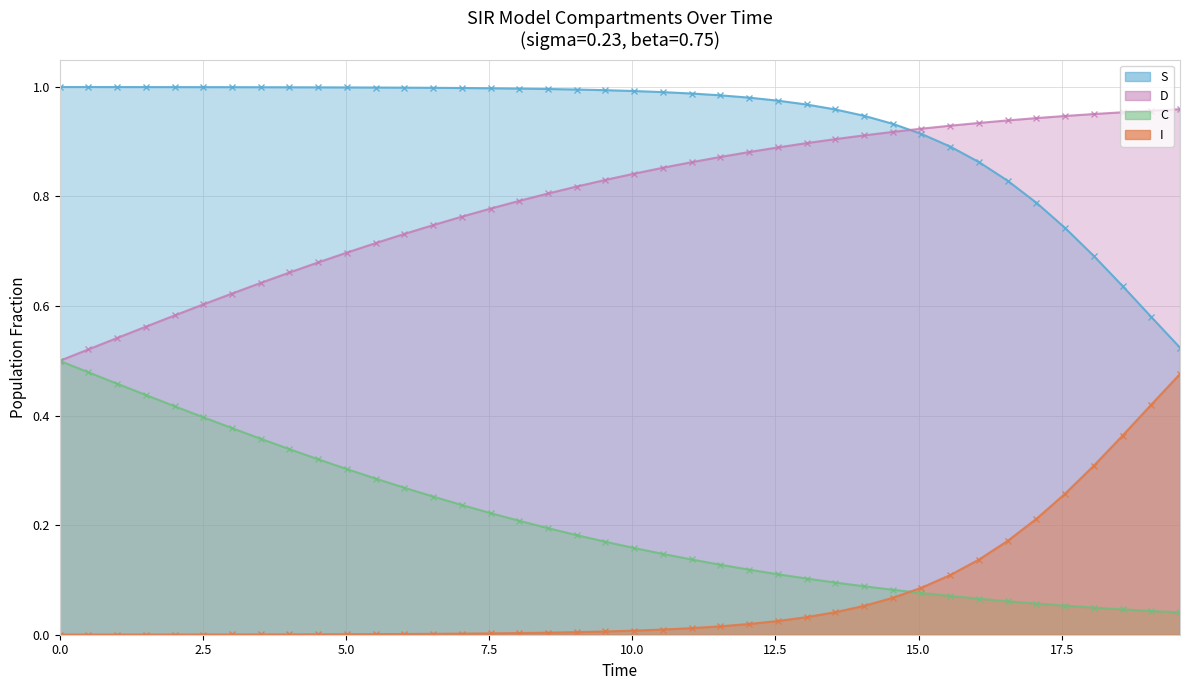

What is the maximum value shown in the chart?

1.0